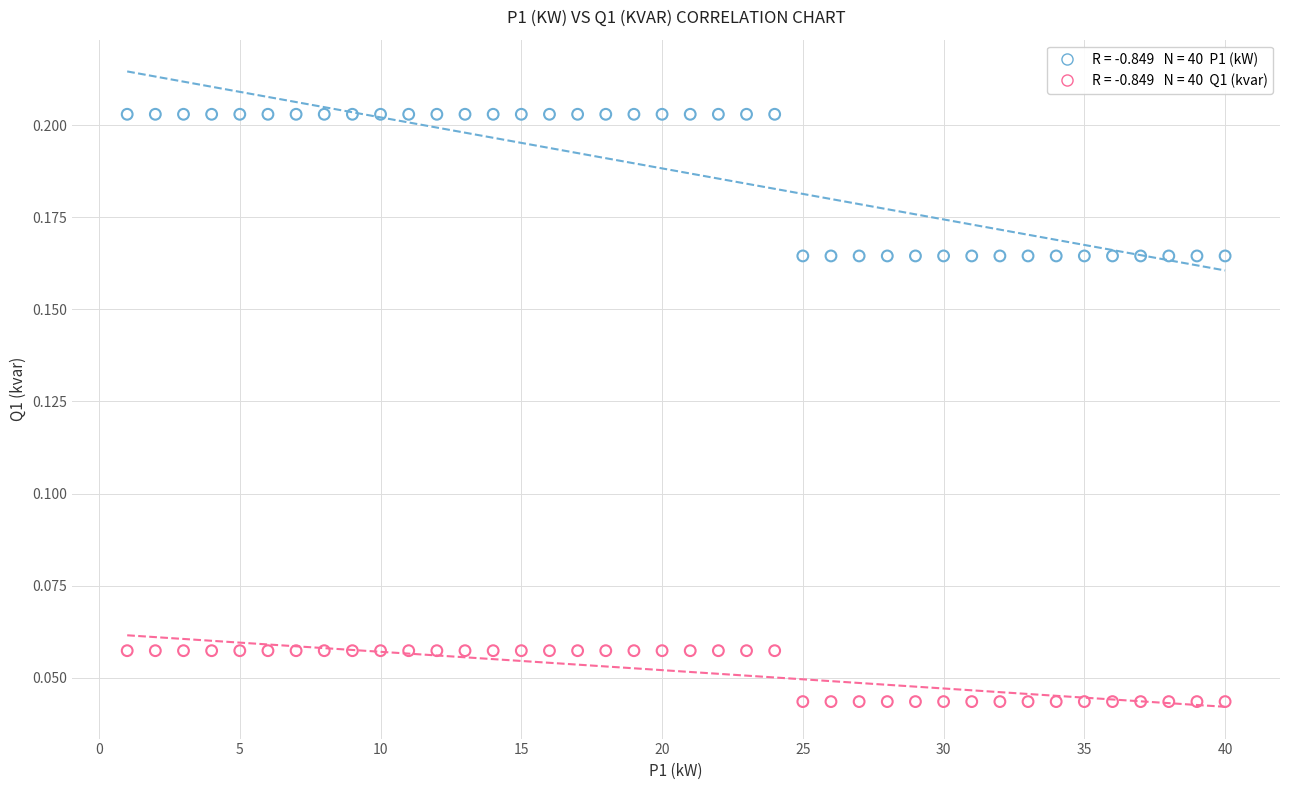

Across all data points, what is the range of X values (max minus min)?

39.0